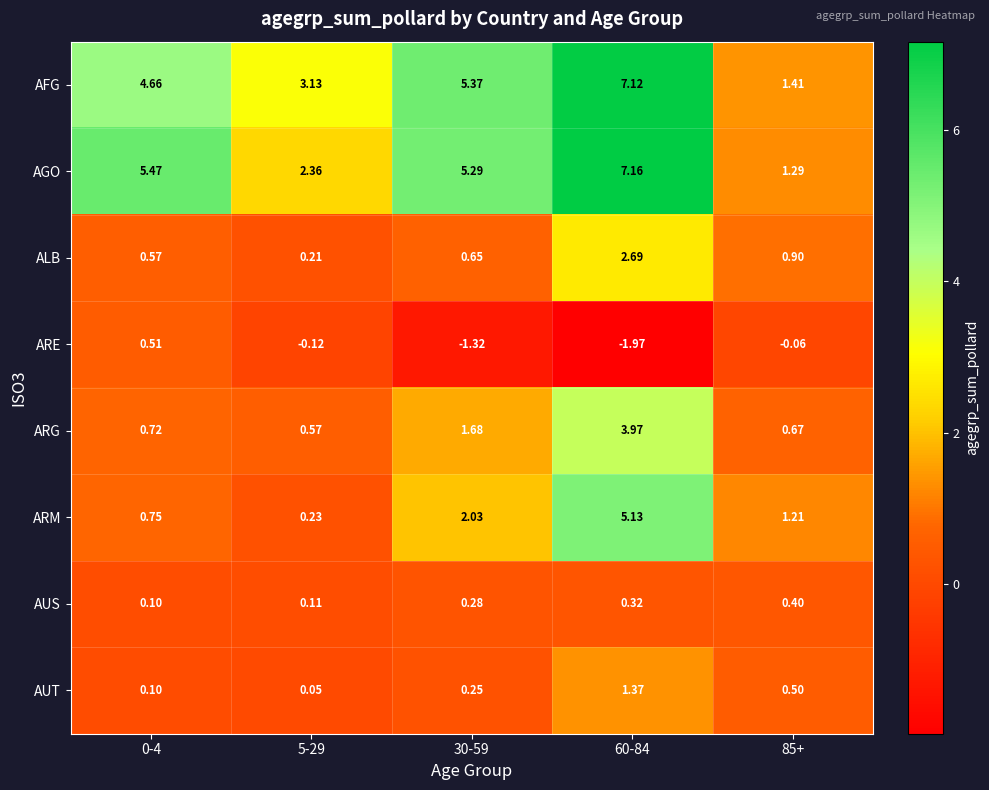

At 30-59, list the series in order from smallest to largest.

ARE, AUT, AUS, ALB, ARG, ARM, AGO, AFG